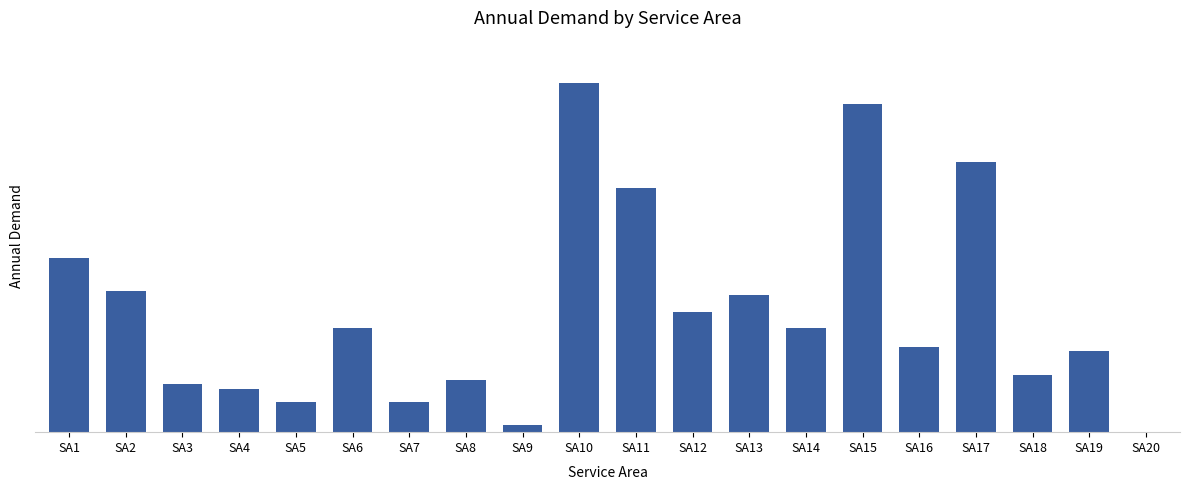

What is the change in value from SA6 to SA7?

-15207.7